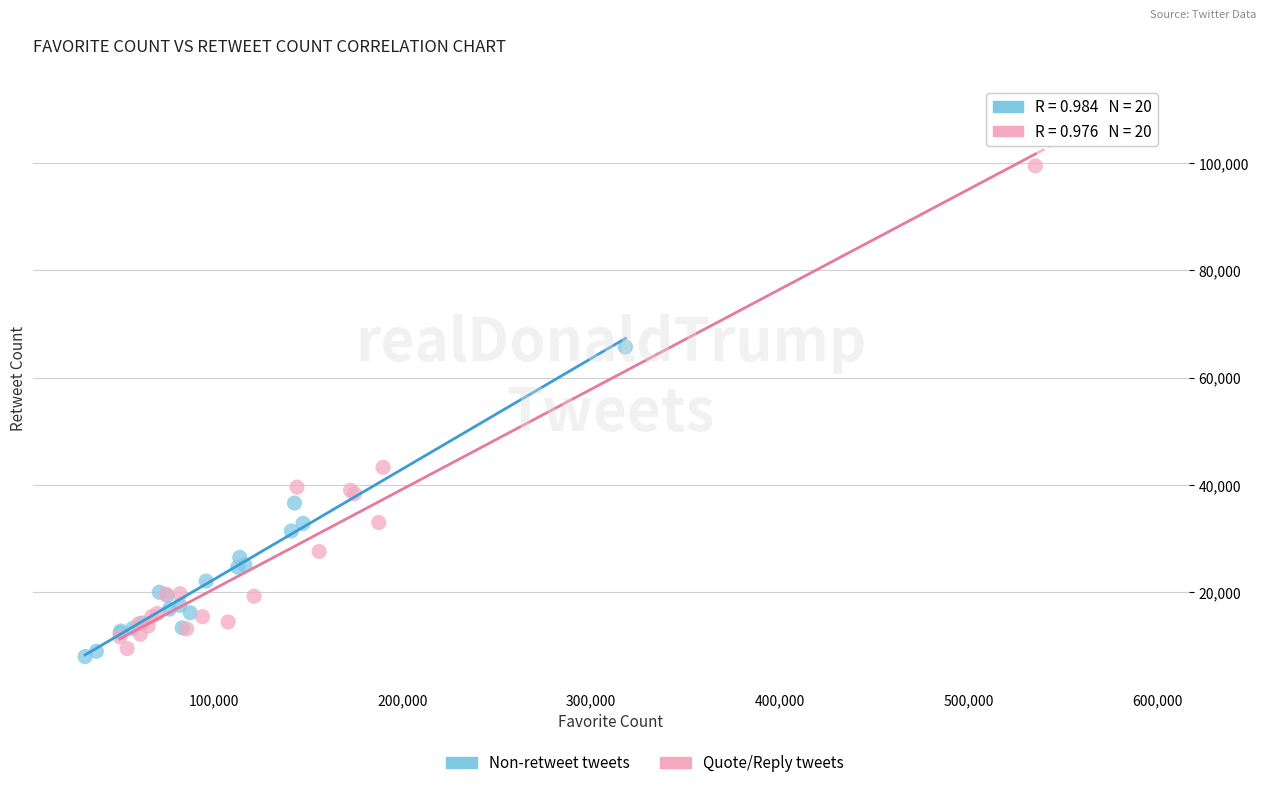

Which series contains the highest Y value?

Quote/Reply tweets